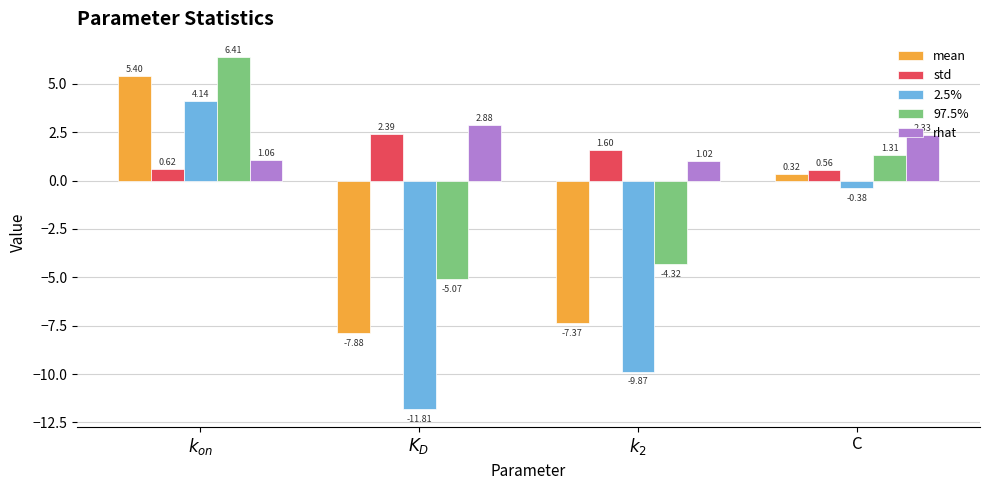

The 97.5% series shows -6.9 at $k_2$. True or false?

False